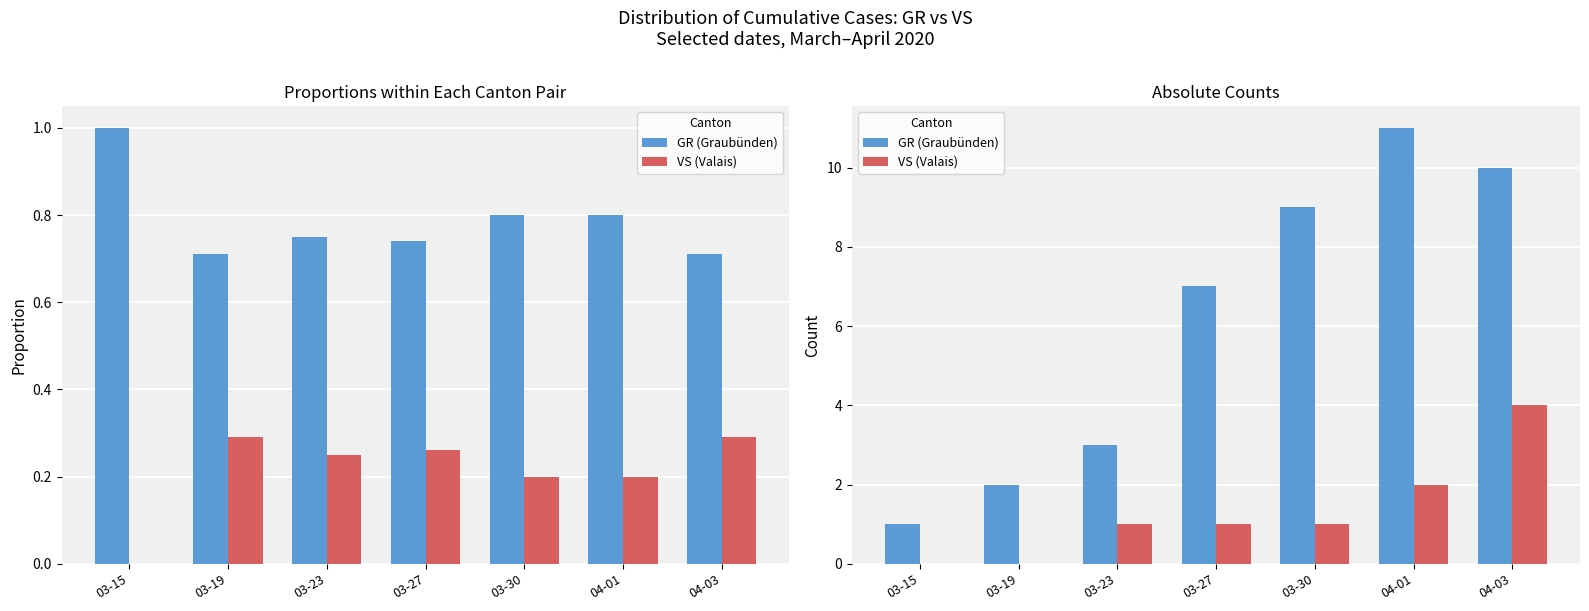

The VS (Valais) series shows 2 at 04-01. True or false?

True